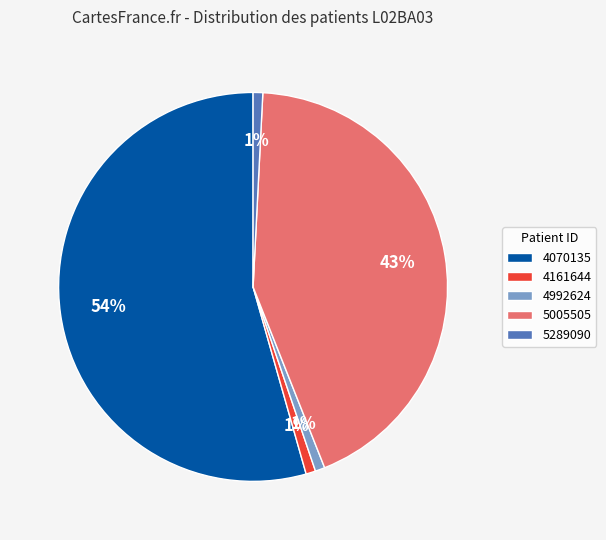

Does 5005505 account for over 50% of the chart?

No